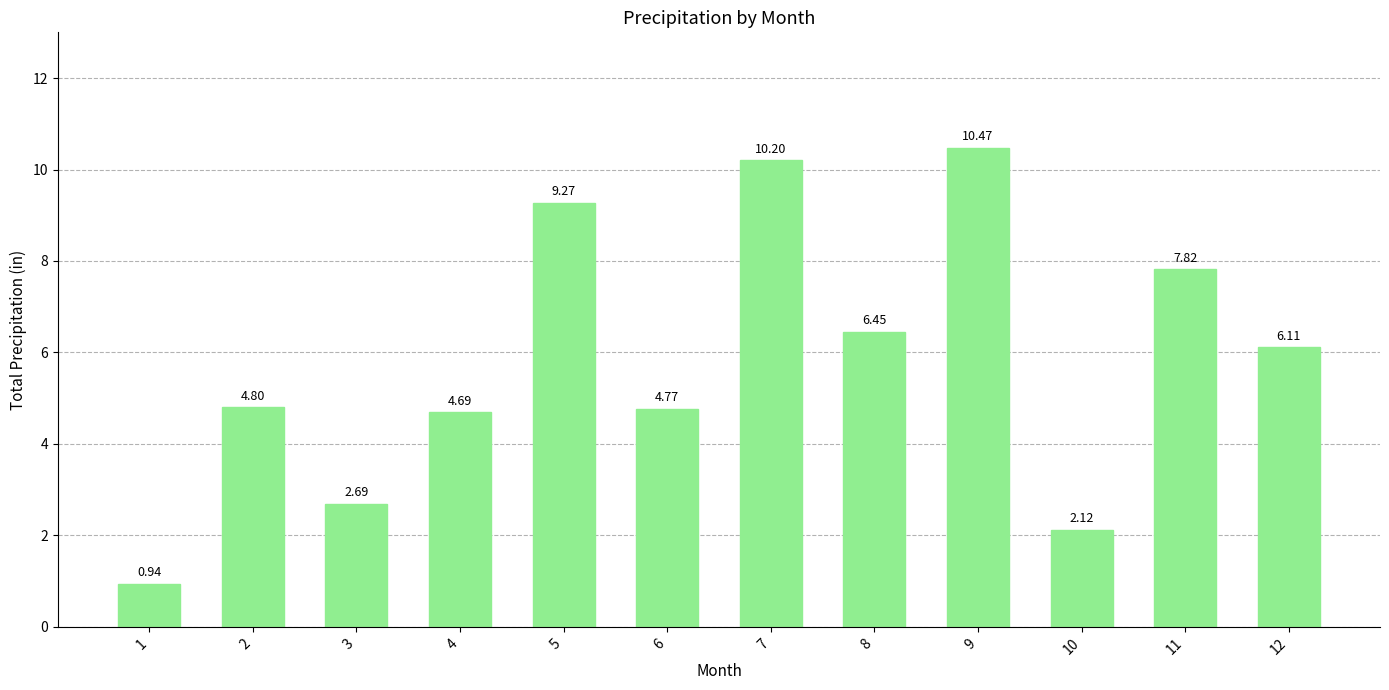

Approximately how many times larger is the value at 6 compared to 3?

1.8